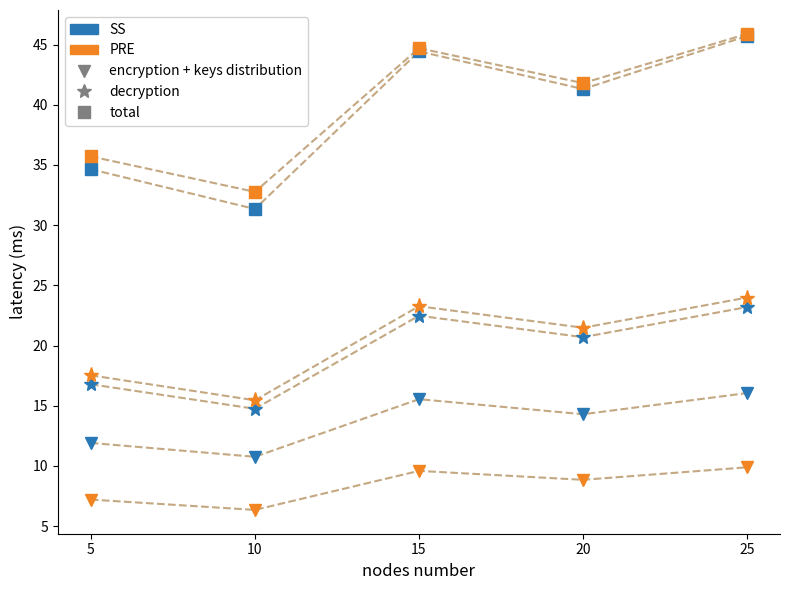

What is the total value across all series at 25?

164.7